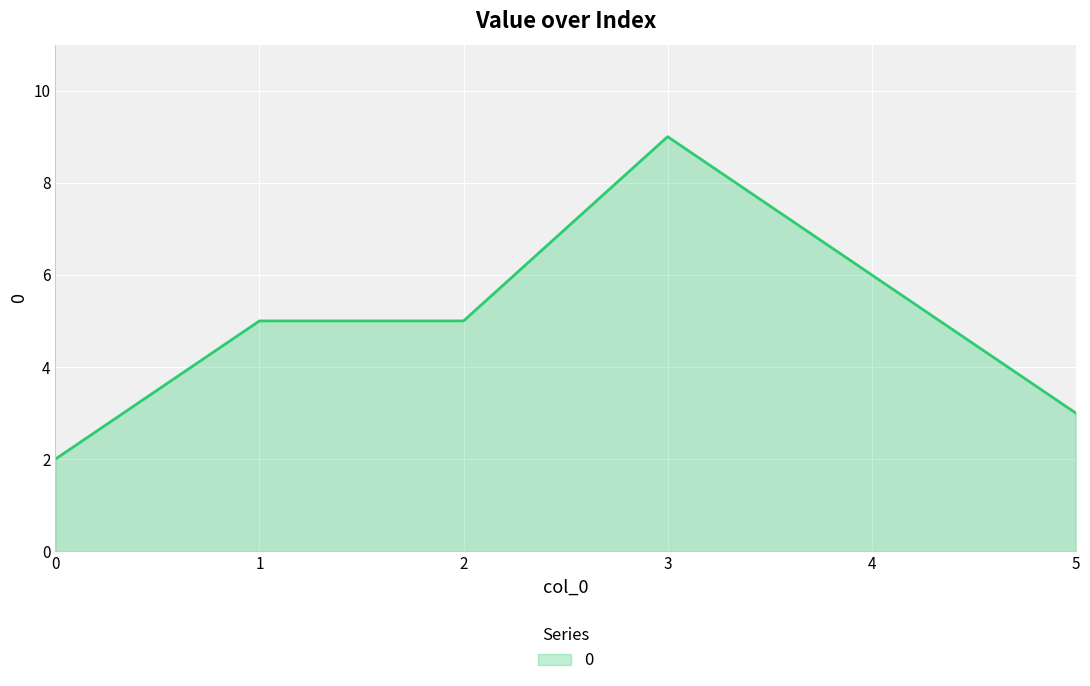

True or false: there are more than 0 points higher than both neighbors.

True